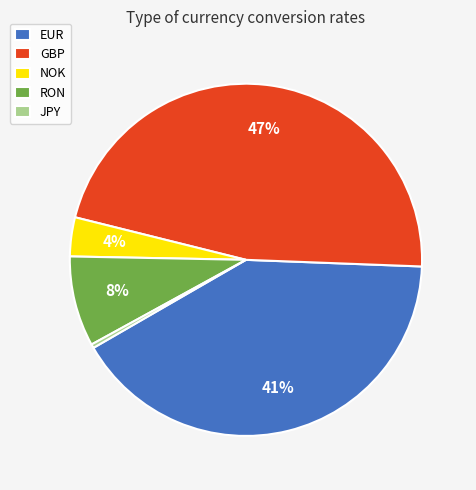

What percentage is the NOK slice, to the nearest percent?

4%